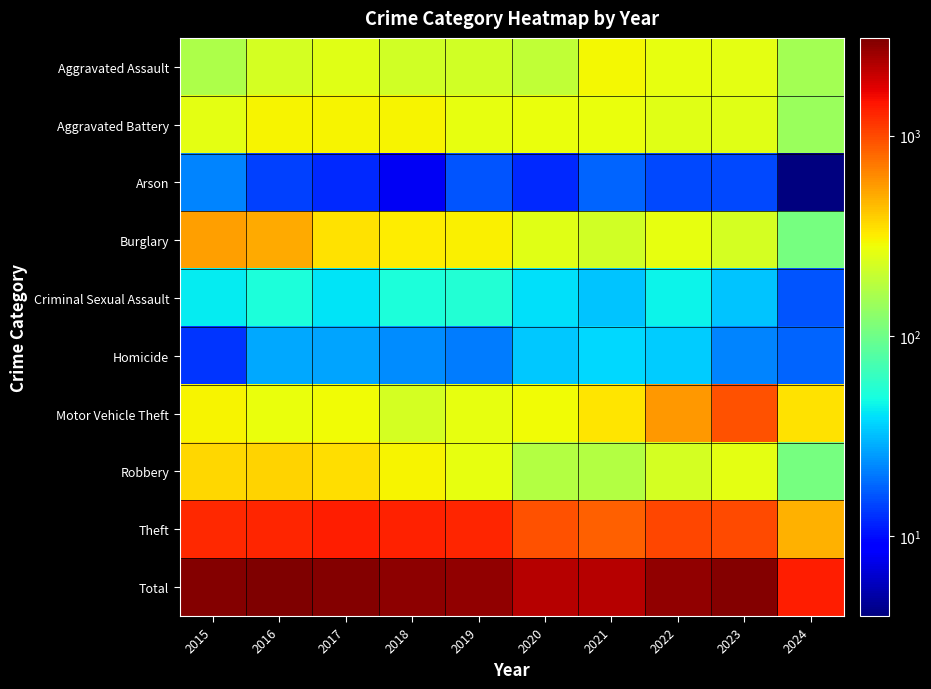

At how many categories does at least one series exceed 2184?

9